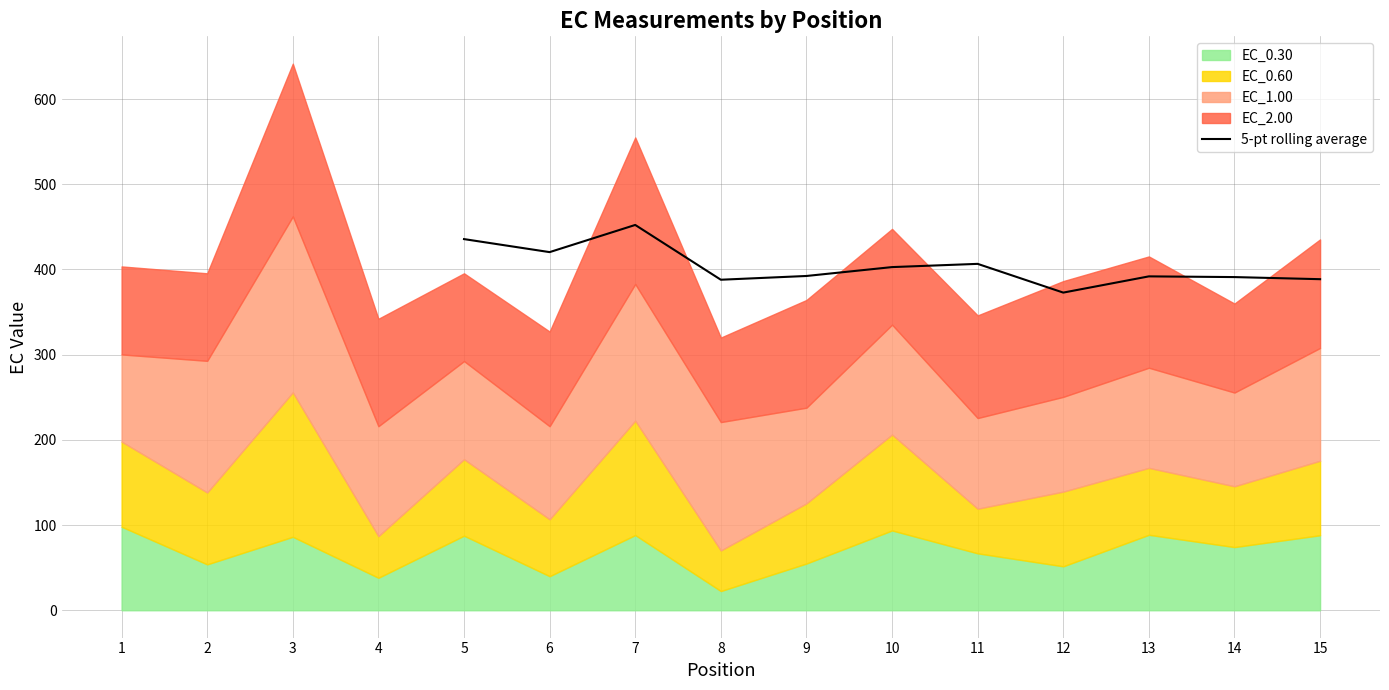

Between 11 and 5, which is larger?

5